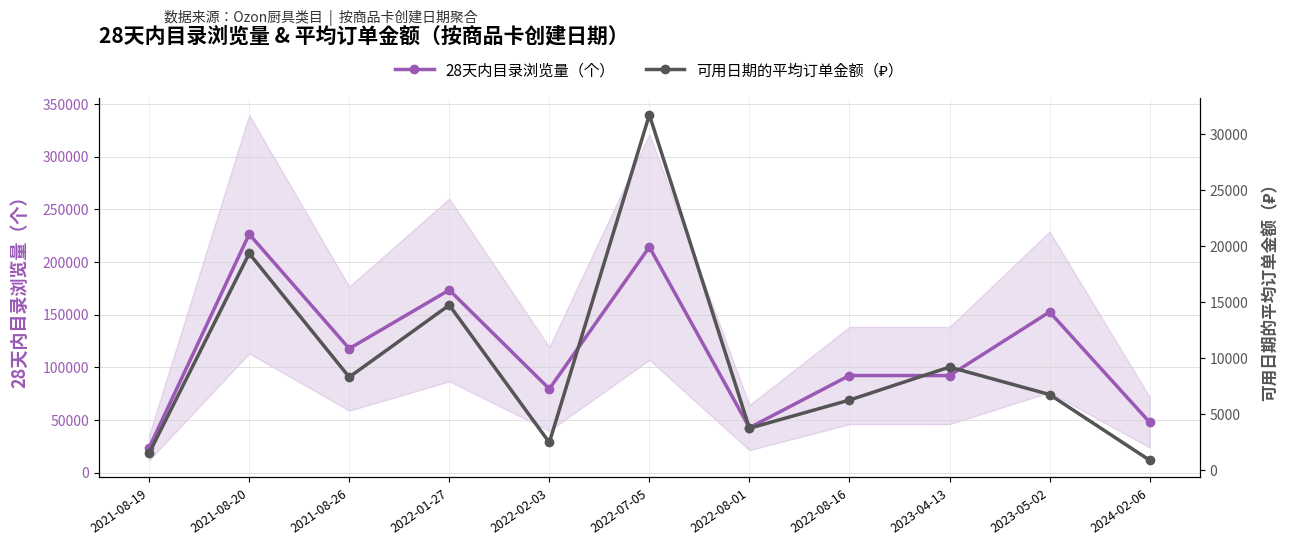

What is the difference between the maximum and minimum values in the 可用日期的平均订单金额（₽） series?

30880.9